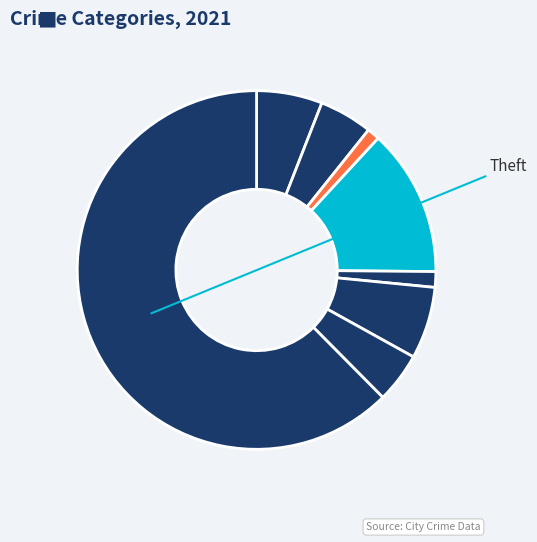

To the nearest percent, what is the average slice percentage?

12%